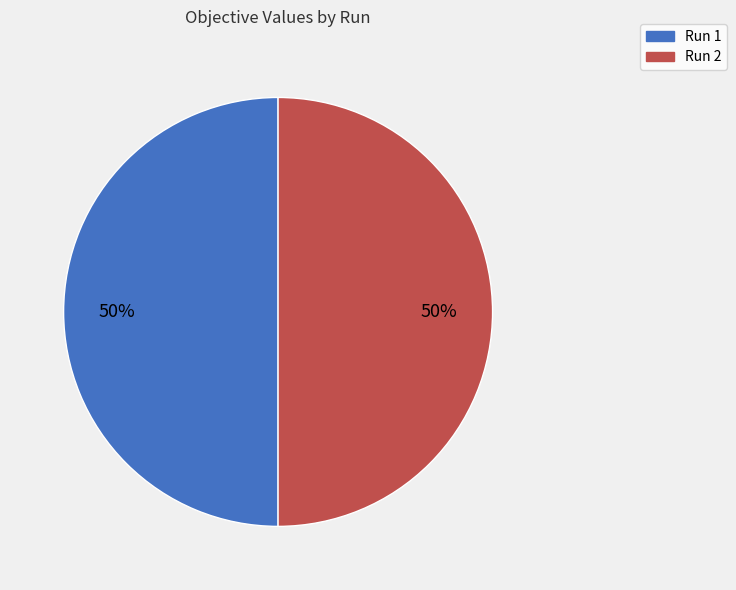

The Run 2 slice represents 50% of the pie. True or false?

True